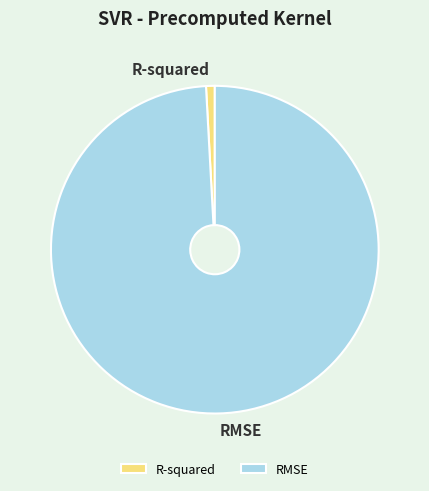

Count the number of slices in the pie.

2